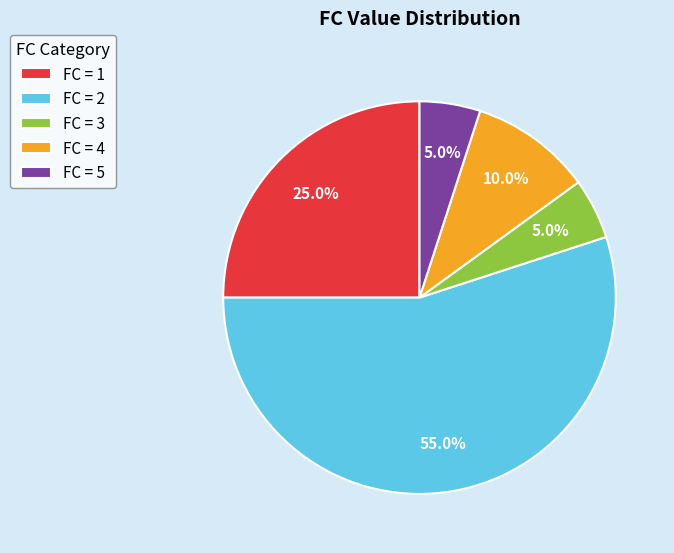

Which category has the biggest portion of the pie?

FC = 2